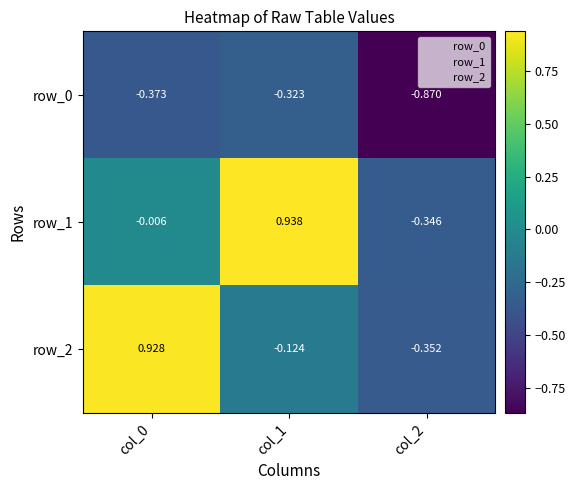

Is the value of row_1 at col_2 greater than the value of row_0 at col_0?

Yes